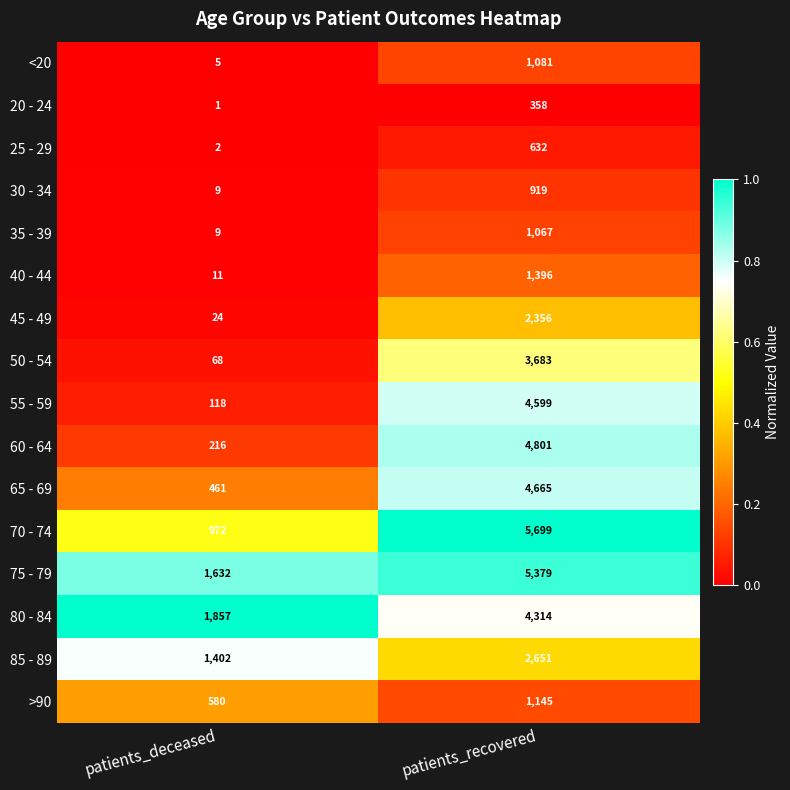

What is the spread (max minus min) of values at patients_deceased?

1856